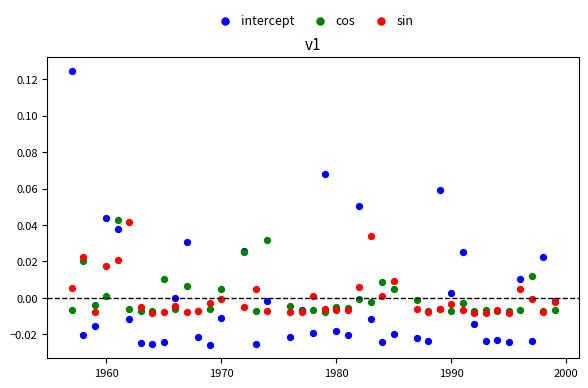

Which series contains the highest Y value?

intercept